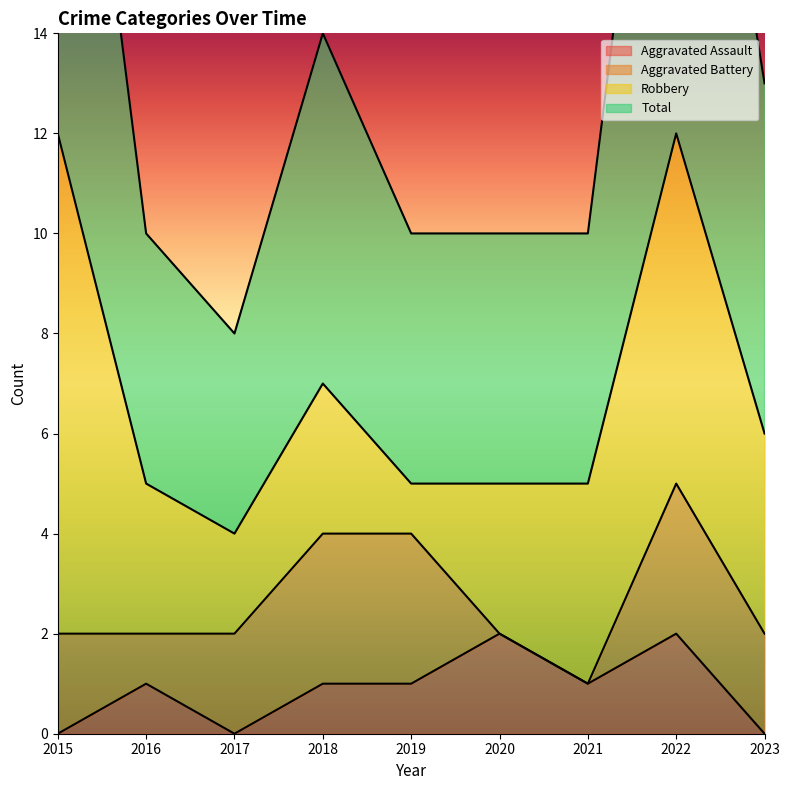

True or false: Aggravated Assault and Total cross at least once.

False